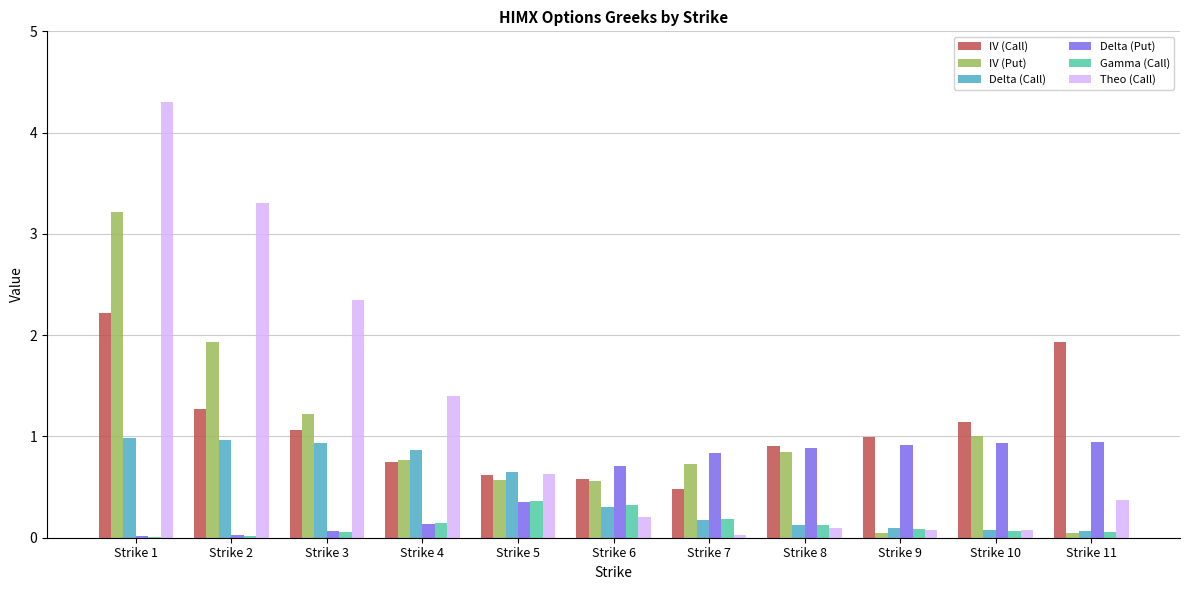

What is the sum of all Delta (Put) values?

5.8